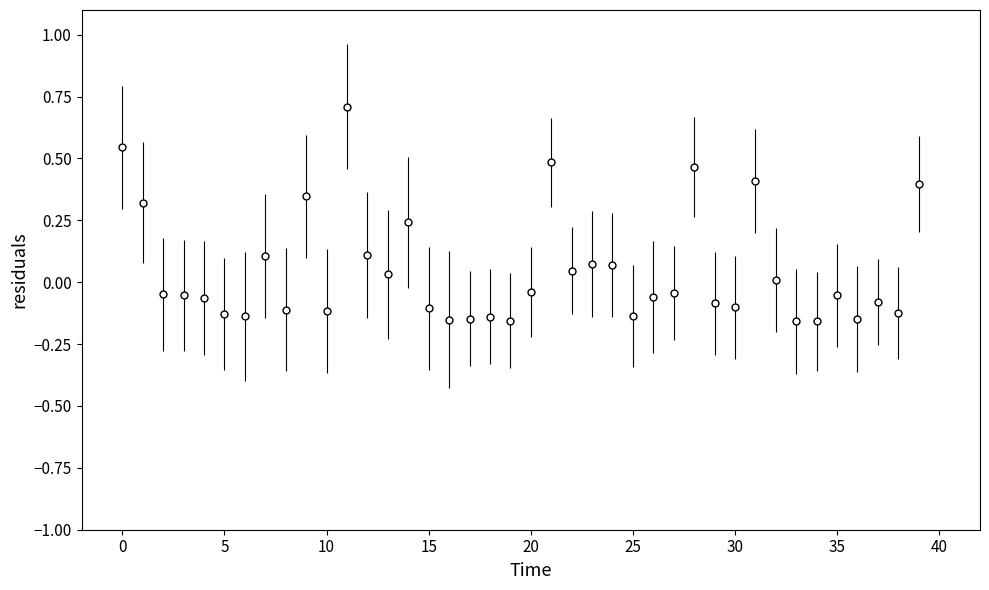

What is the maximum value shown in the chart?

0.7